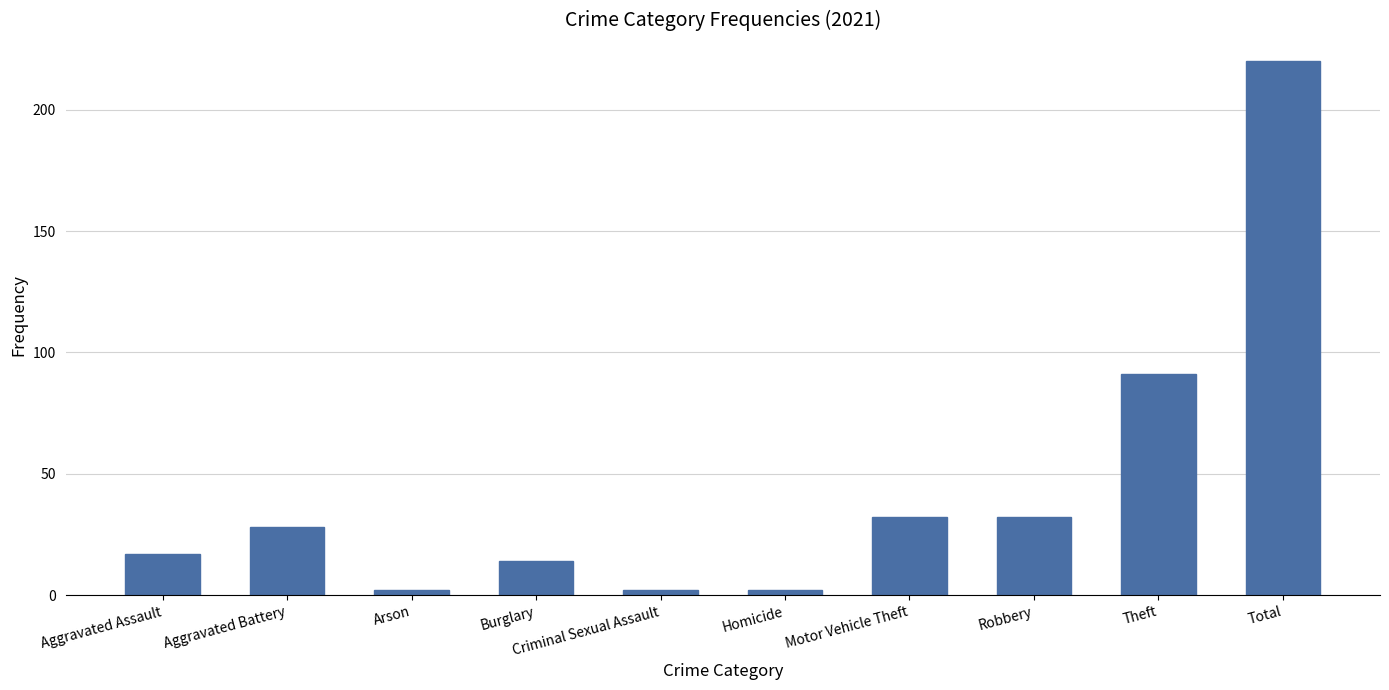

Which label corresponds to the largest value in the chart?

Total